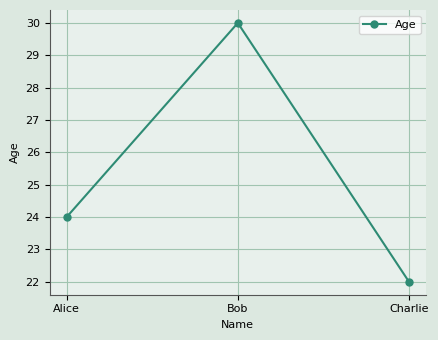

Does the chart have visible grid lines?

Yes